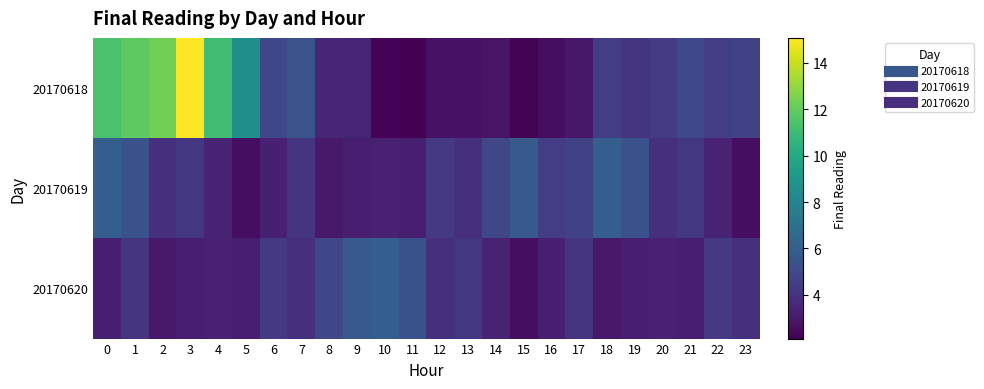

What is the total value across all series at 22?

12.1